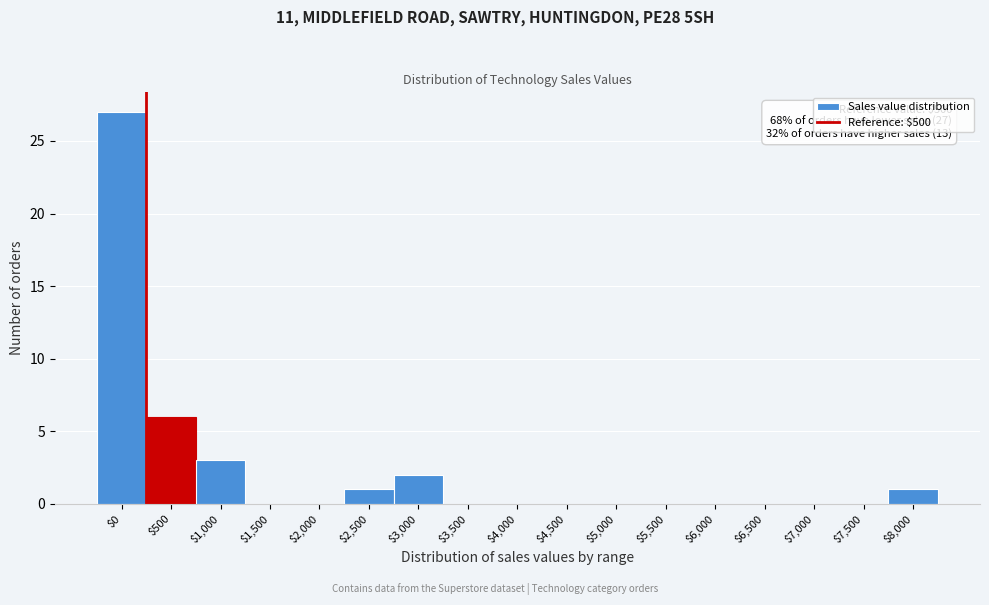

Is it true that the value at $7,000 is 0?

True